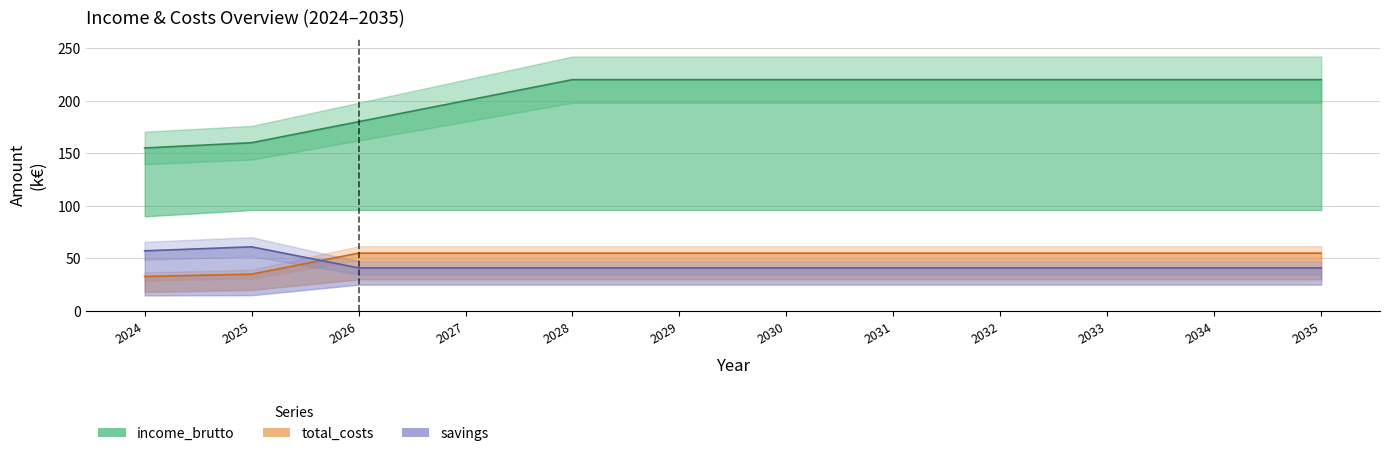

What is the spread (max minus min) of values at 2031?

179.0